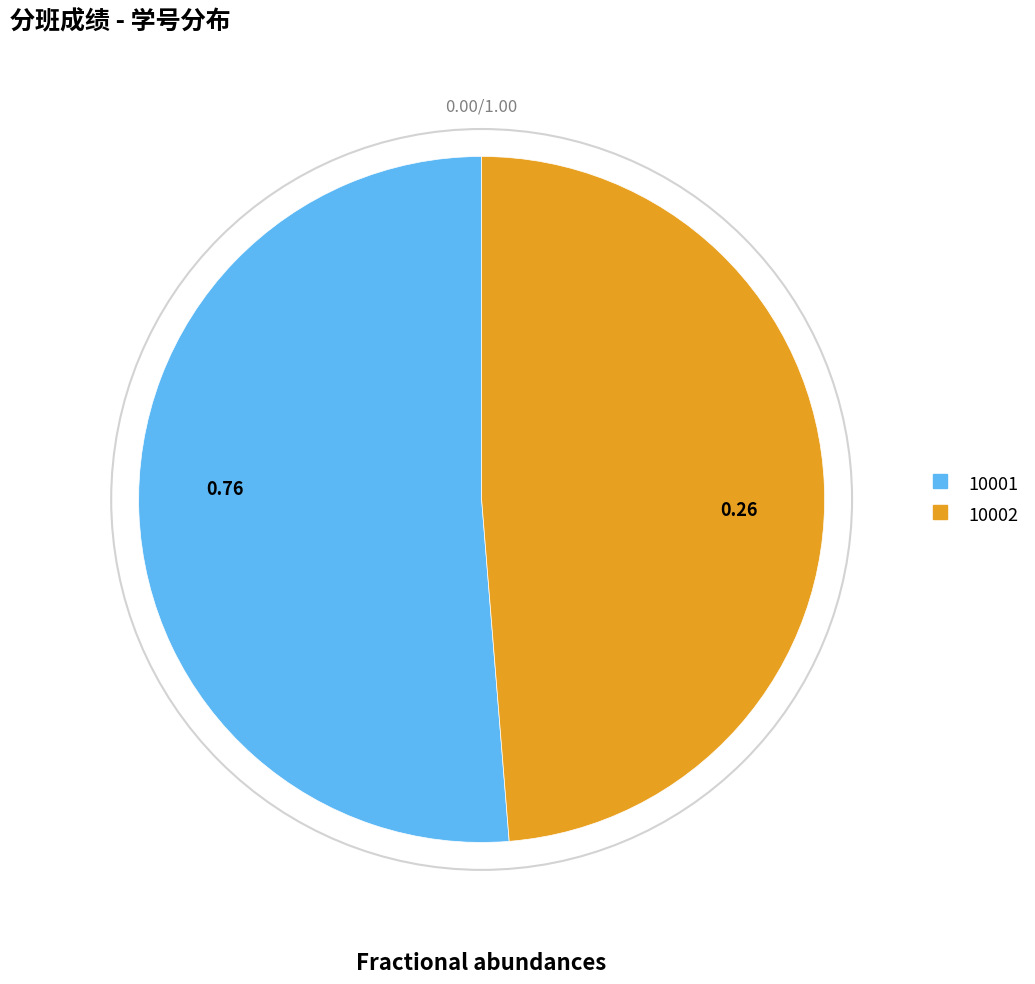

Is the sum of 10001 and 10002 greater than half?

Yes